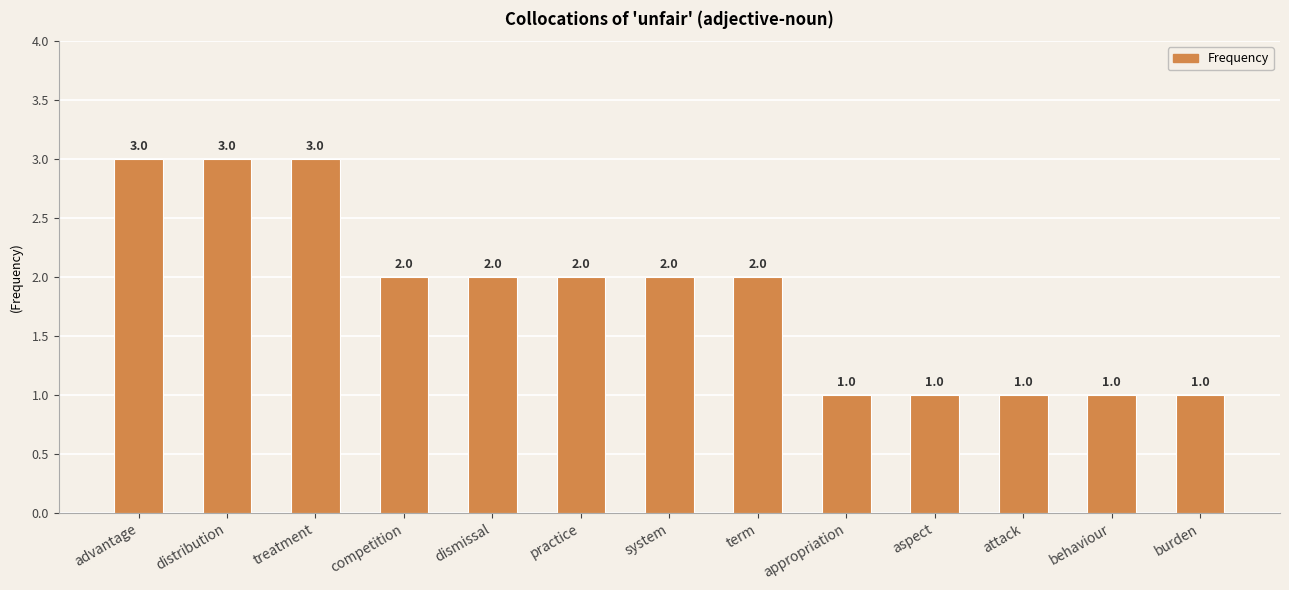

What is the label of the 1st bar from the left?

advantage